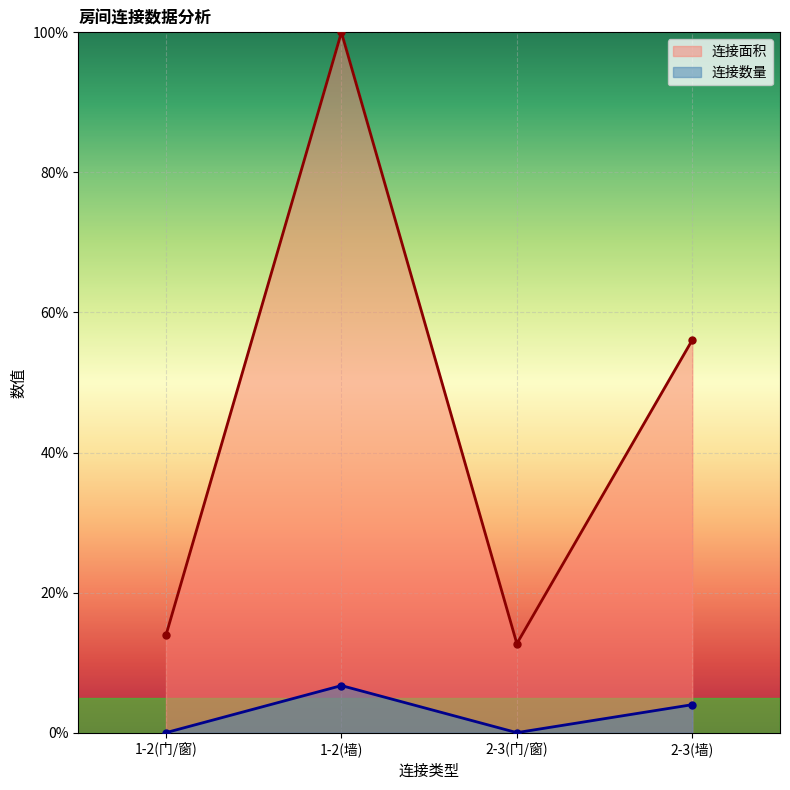

At which category does 连接数量 reach its first local peak?

1-2(墙)